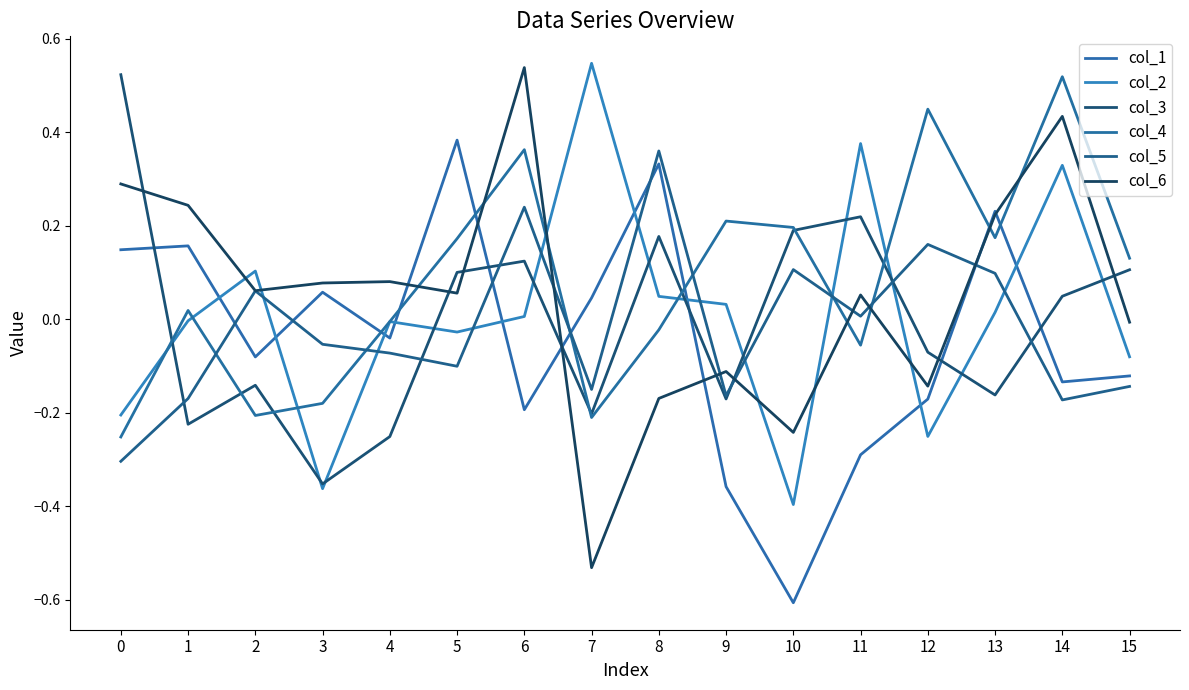

Which series has the widest spread of values?

col_6